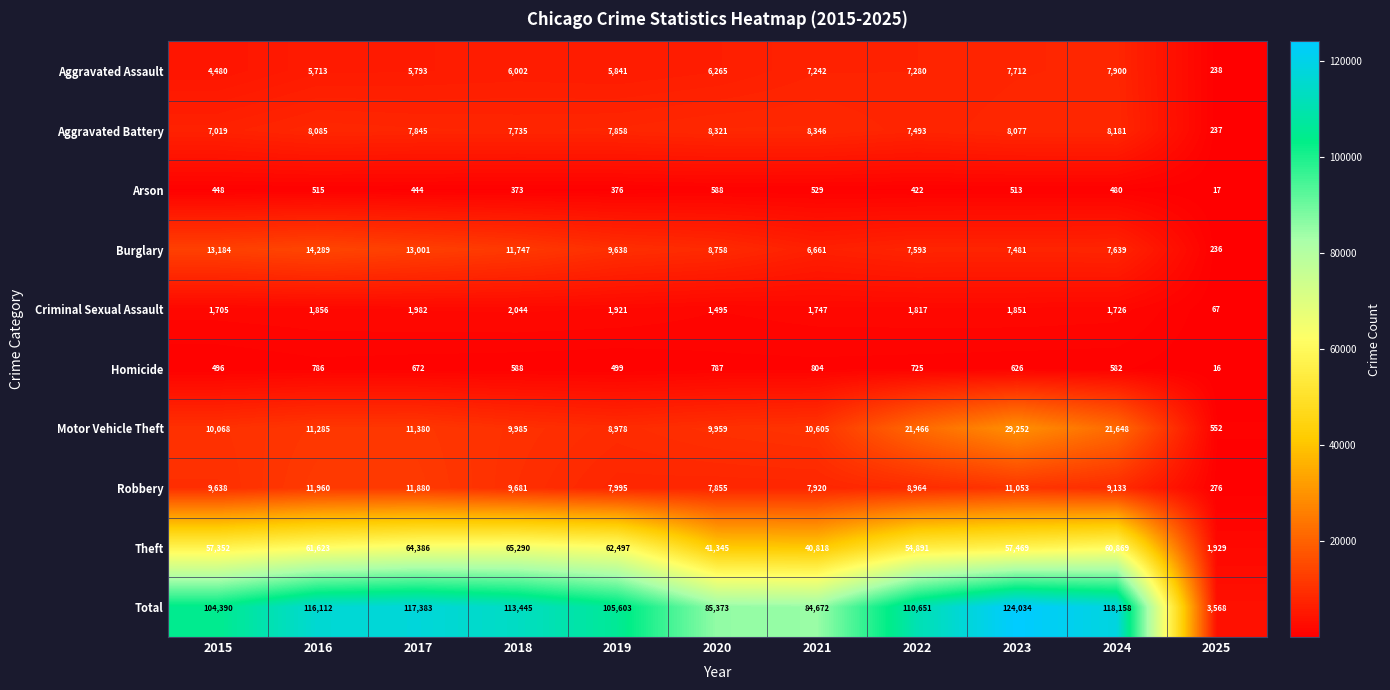

Count the number of data series in this chart.

10